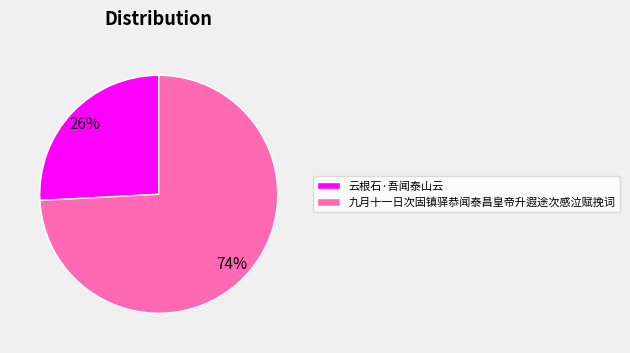

Is there a majority slice in this chart?

Yes